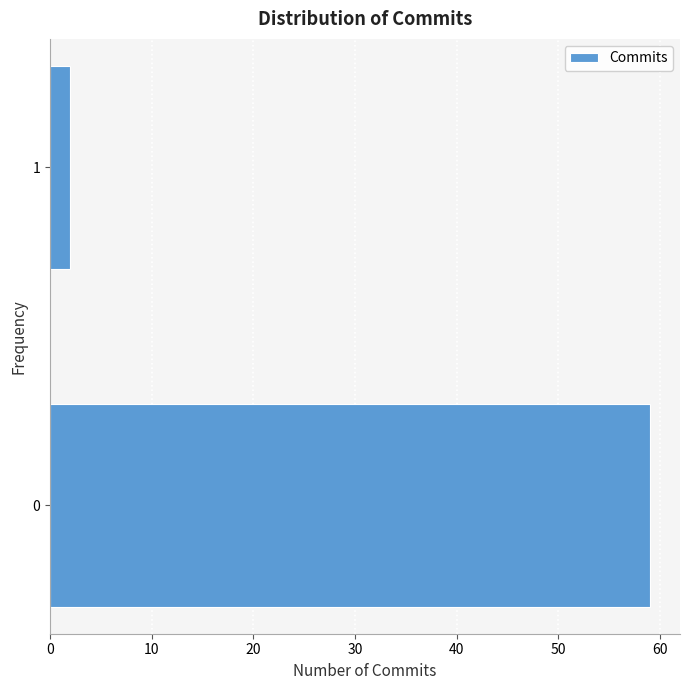

Reading top to bottom, extract all data points from this chart.

2	59